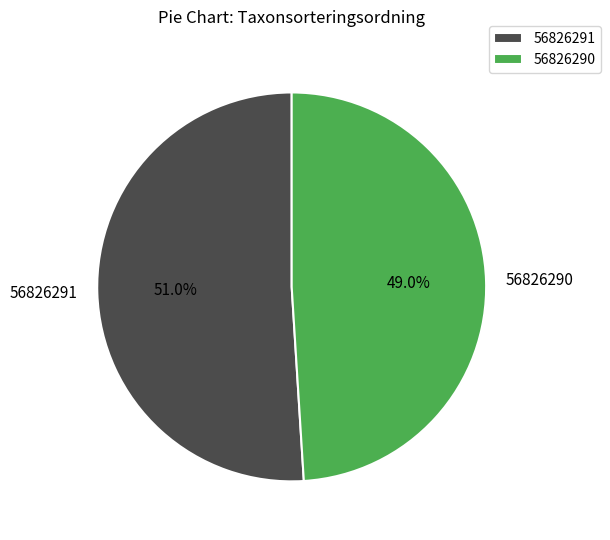

What percentage is NOT represented by 56826290?

51.0%